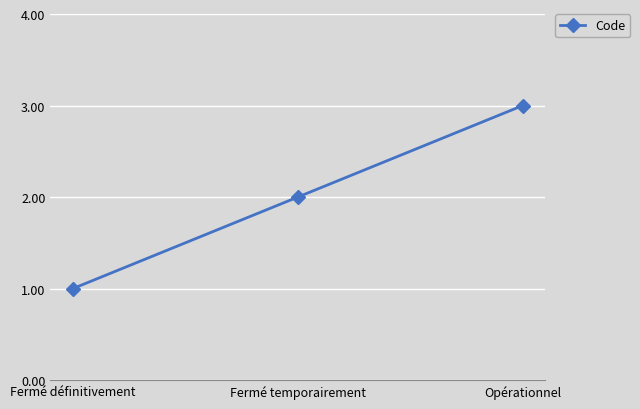

What is the average value?

2